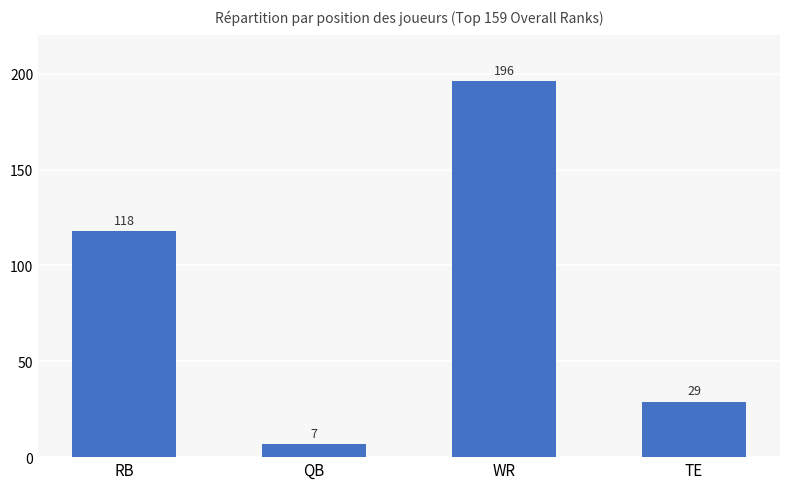

At which label is the value closest to 101?

RB